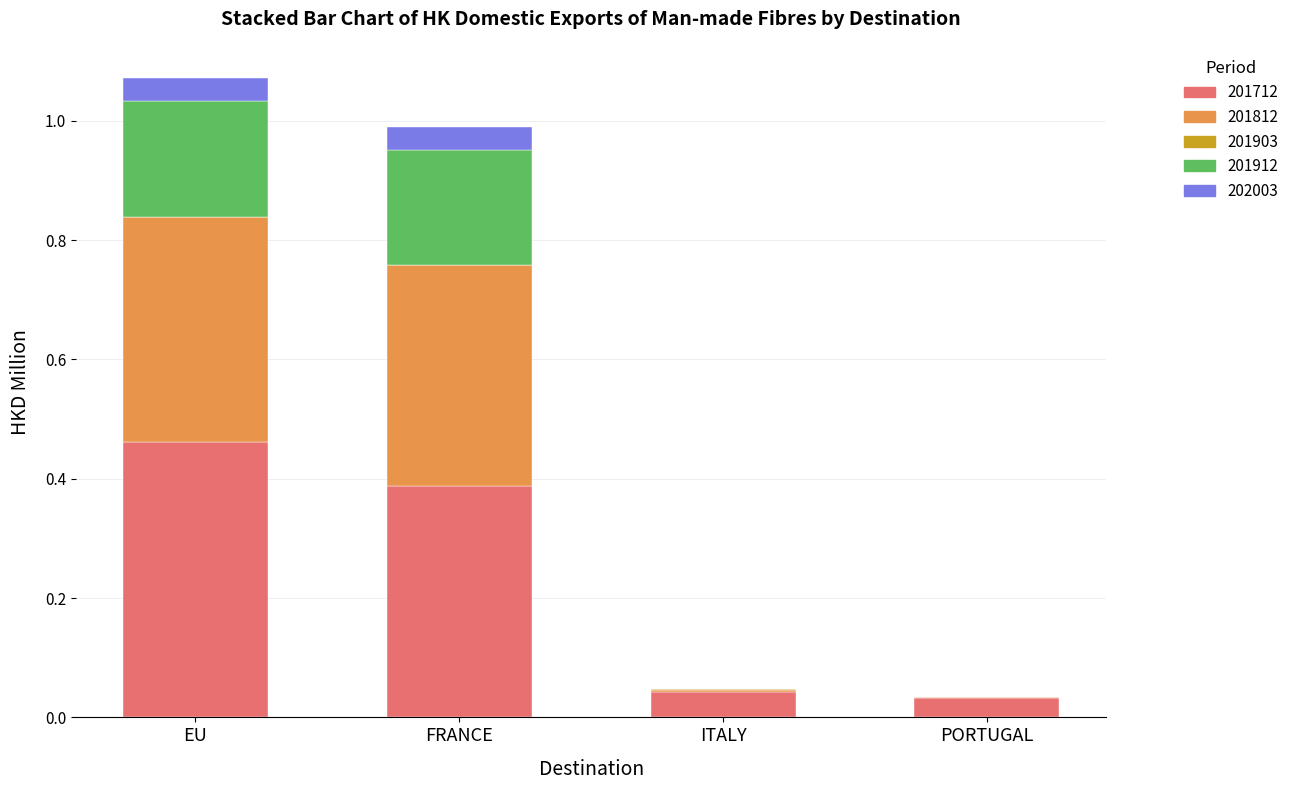

At which label does 201712 reach its peak?

EU